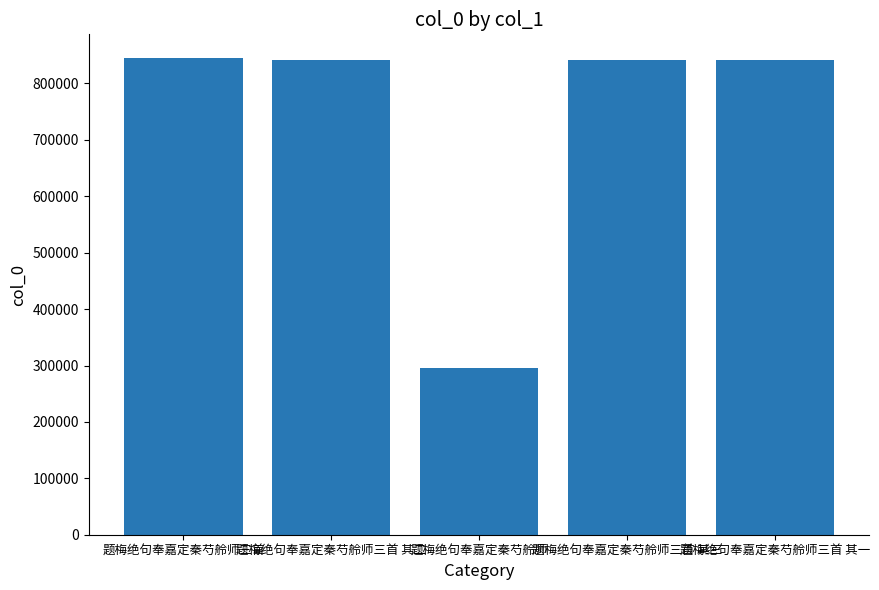

True or false: the data shows 520264 at 题梅绝句奉嘉定秦芍舲师.

False